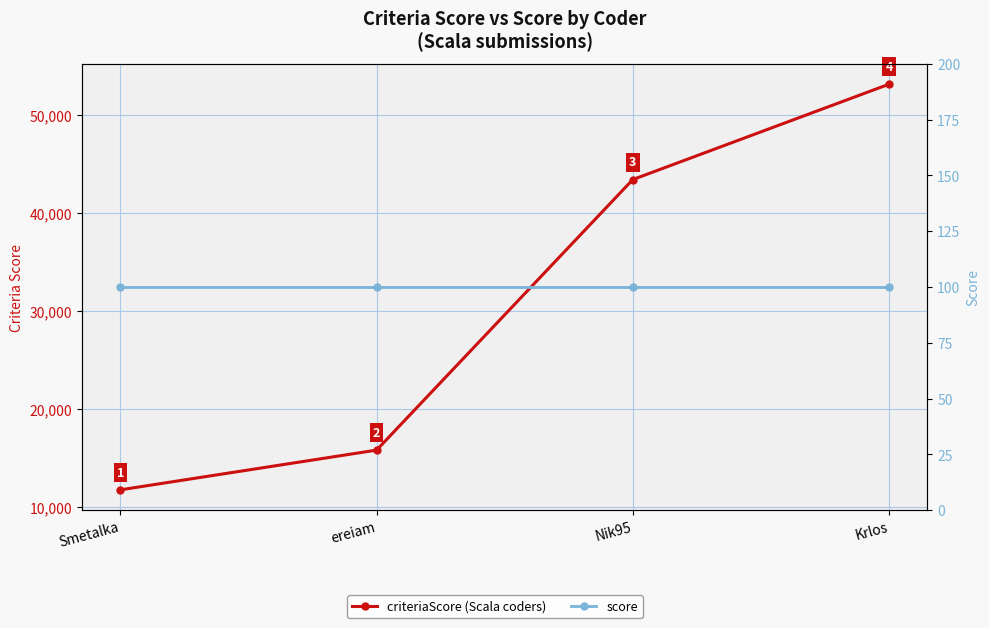

The criteriaScore series shows 22306 at ereiam. True or false?

False